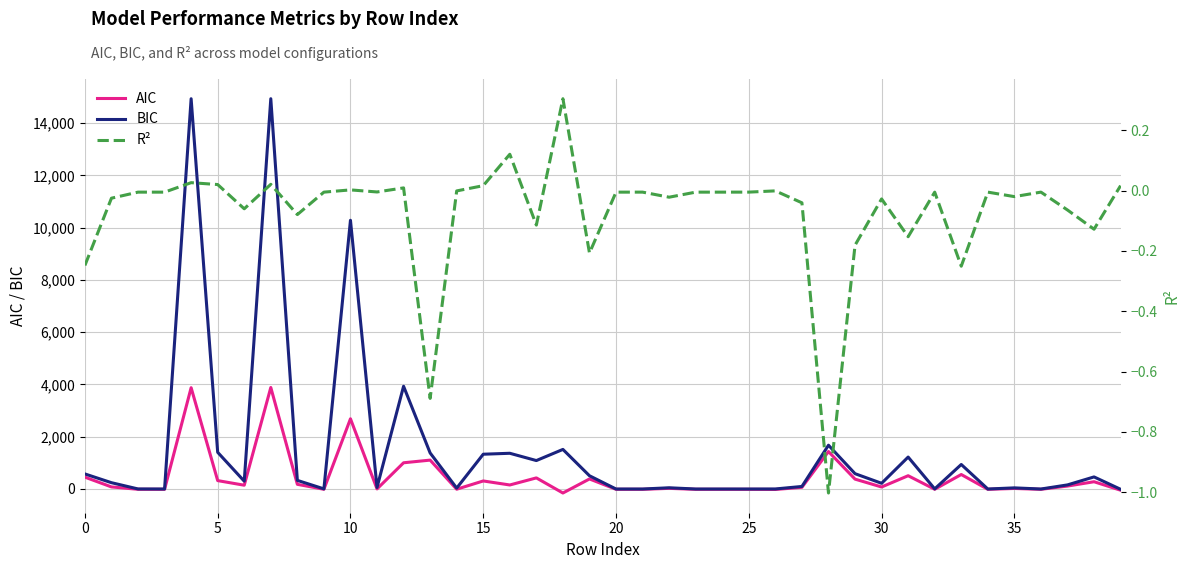

What is the label of the 30th point from the right?

10